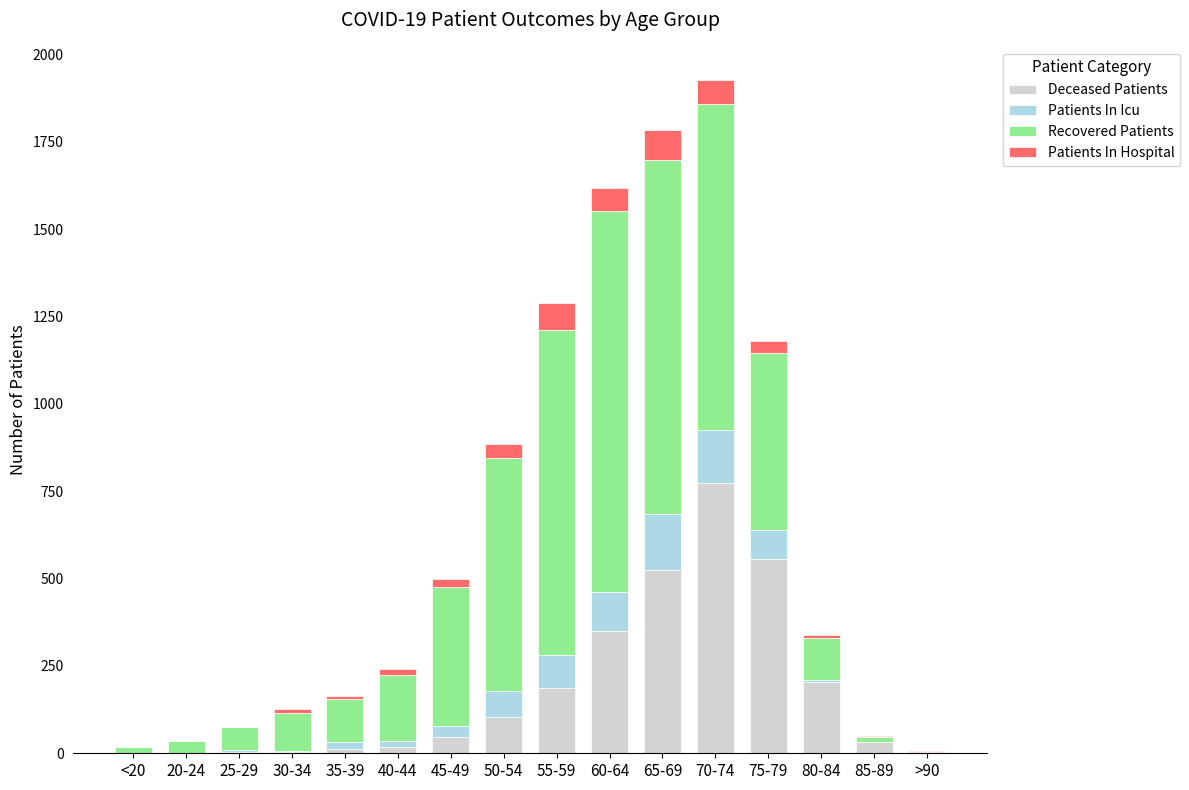

Which category has the highest value in the Deceased Patients series?

70-74